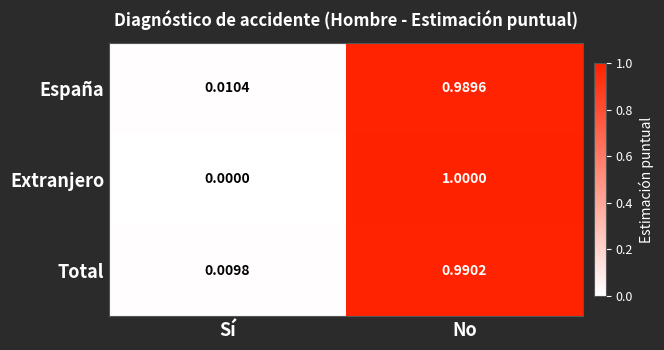

Which category has the lowest value across all series?

Sí